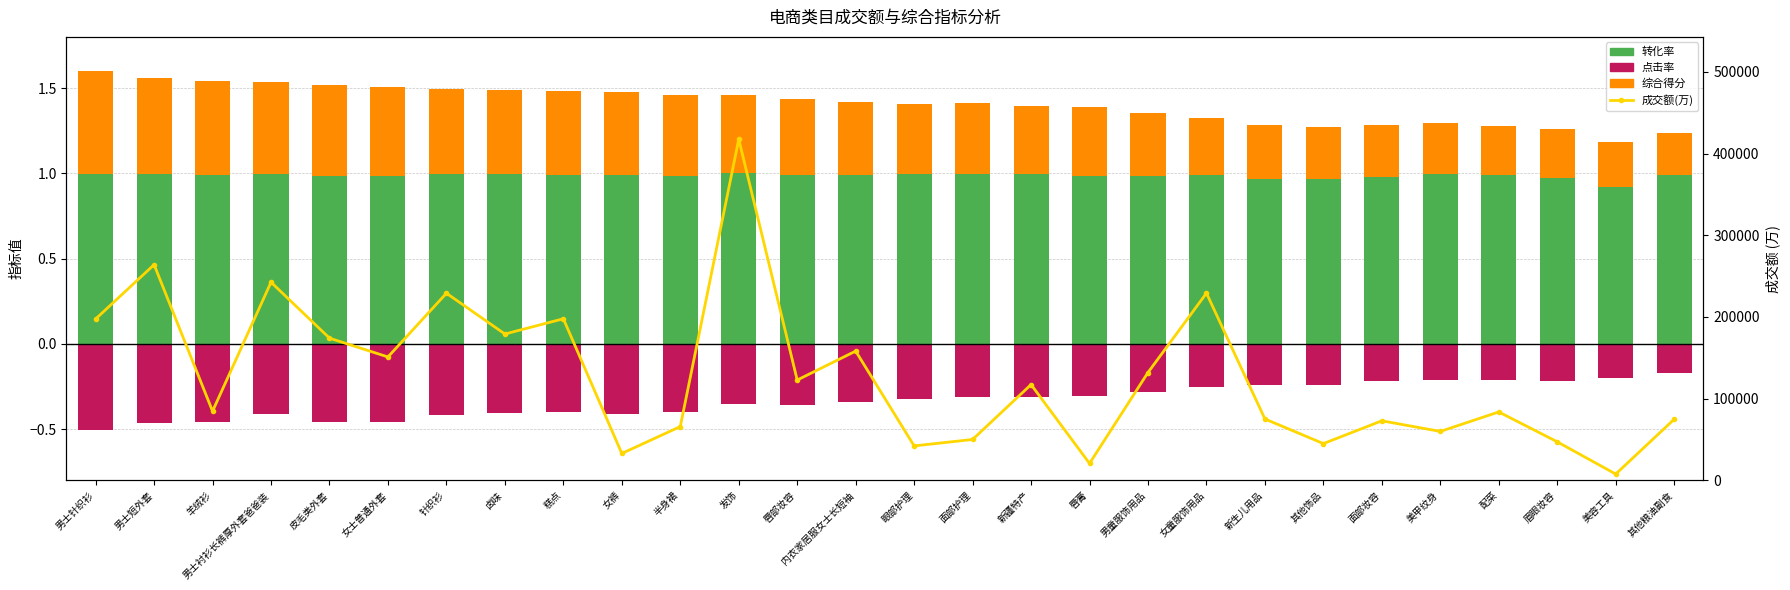

Reading right to left, list all the values displayed in this chart.

转化率: 1.0	0.9	1.0	1.0	1.0	1.0	1.0	1.0	1.0	1.0	1.0	1.0	1.0	1.0	1.0	1.0	1.0	1.0	1.0	1.0	1.0	1.0	1.0	1.0	1.0	1.0	1.0	1.0
点击率: -0.2	-0.2	-0.2	-0.2	-0.2	-0.2	-0.2	-0.2	-0.3	-0.3	-0.3	-0.3	-0.3	-0.3	-0.3	-0.4	-0.4	-0.4	-0.4	-0.4	-0.4	-0.4	-0.5	-0.5	-0.4	-0.5	-0.5	-0.5
综合得分: 0.2	0.3	0.3	0.3	0.3	0.3	0.3	0.3	0.3	0.4	0.4	0.4	0.4	0.4	0.4	0.4	0.5	0.5	0.5	0.5	0.5	0.5	0.5	0.5	0.5	0.5	0.6	0.6
成交额(万): 74891.0	7846.0	47285.0	83839.0	59996.0	72999.0	45120.0	75231.0	229191.0	132091.0	20844.0	117318.0	50160.0	42293.0	158276.0	122864.0	417448.0	65952.0	33041.0	197831.0	179180.0	229076.0	151118.0	174117.0	242560.0	84734.0	264002.0	197583.0